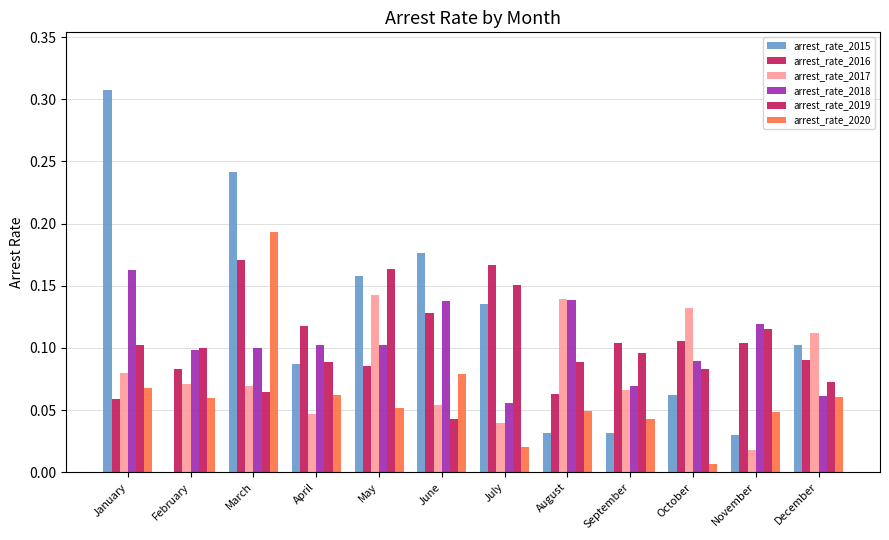

Is the value of arrest_rate_2018 at October greater than the value of arrest_rate_2019 at August?

Yes